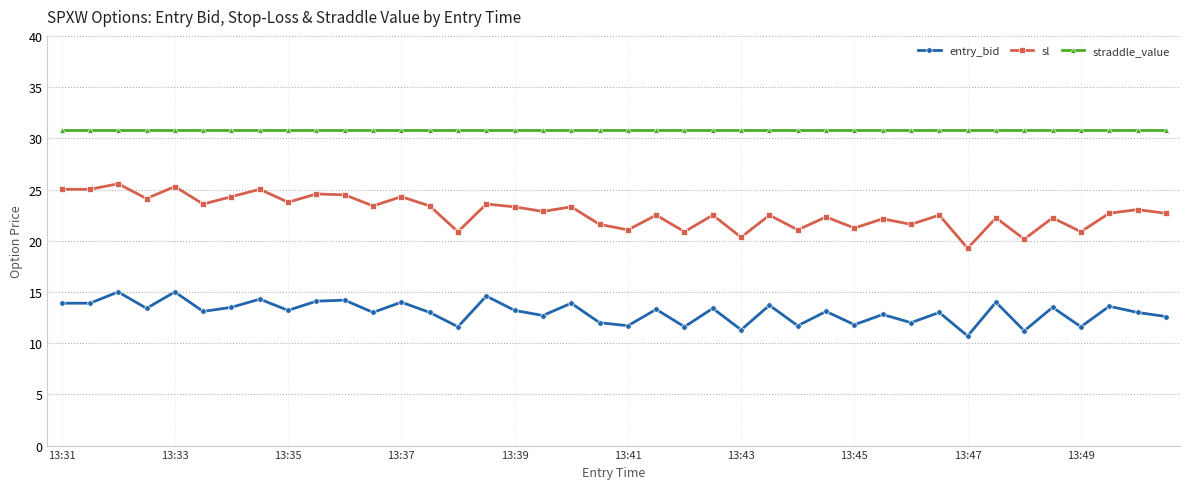

What is the minimum value for sl?

19.3